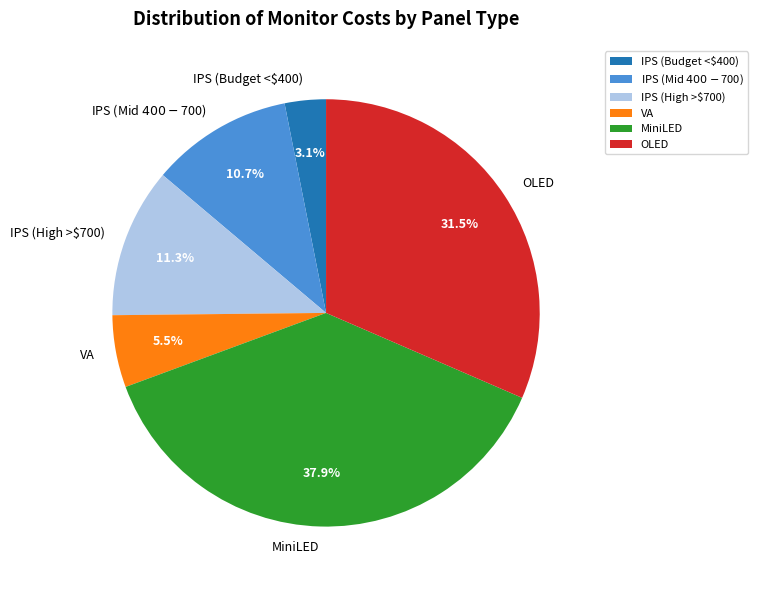

Which category has the biggest portion of the pie?

MiniLED